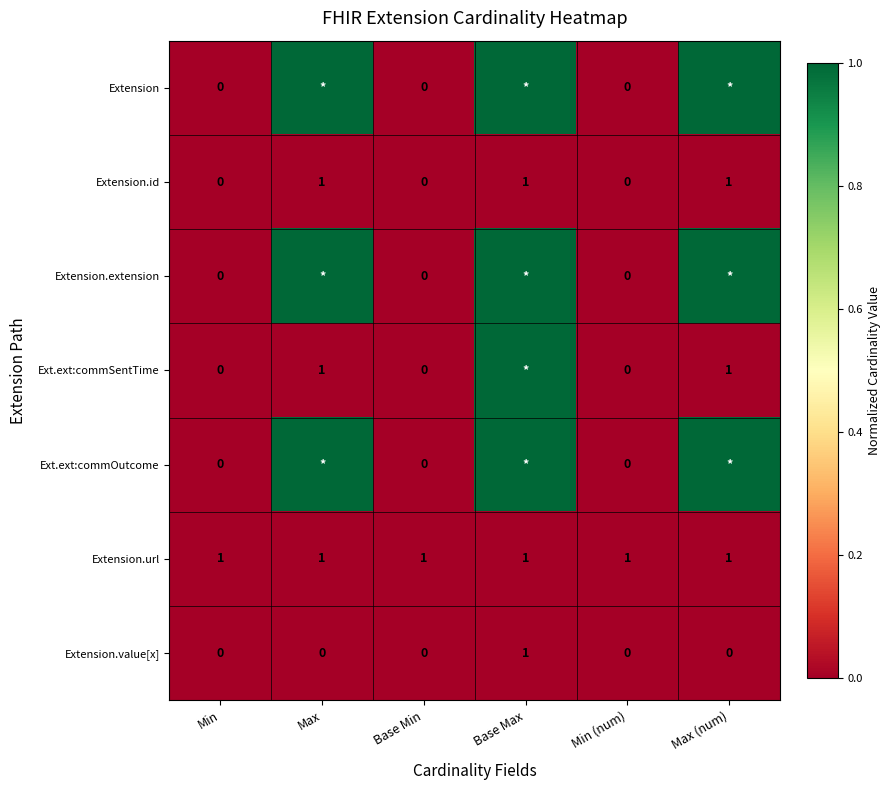

At which label does Extension.value[x] reach its peak?

Base Max